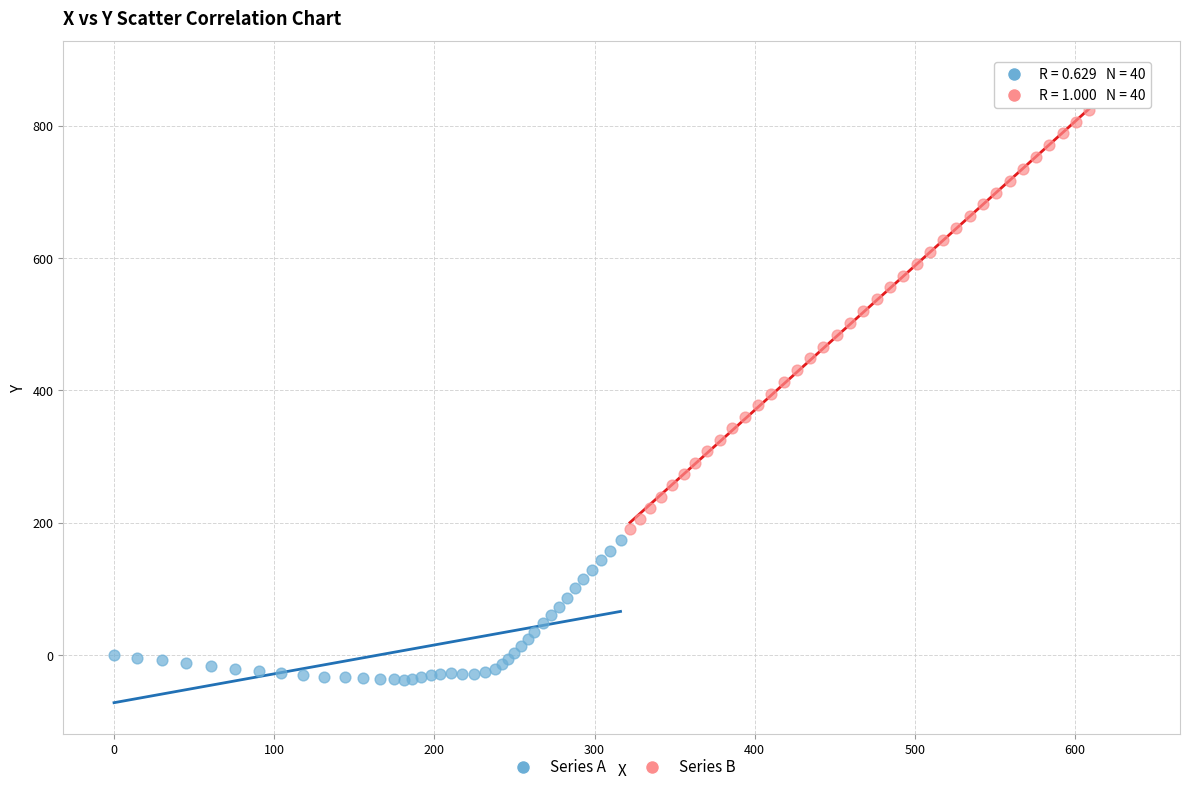

Which series has the largest Y range (max minus min)?

Series B